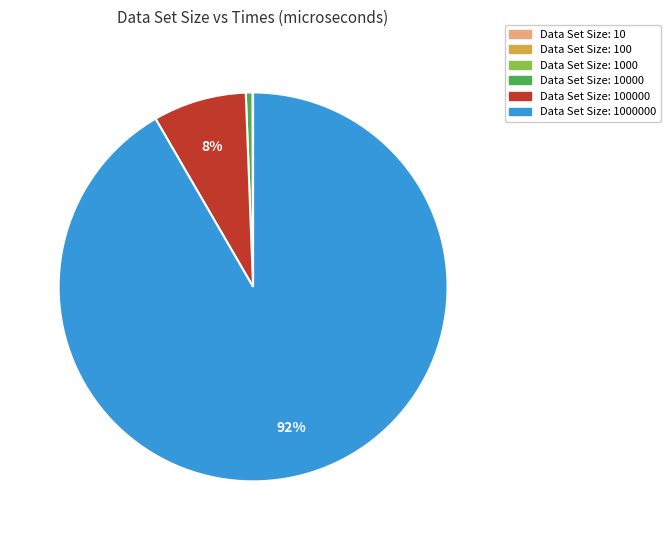

Is there any slice that represents more than half of the pie?

Yes